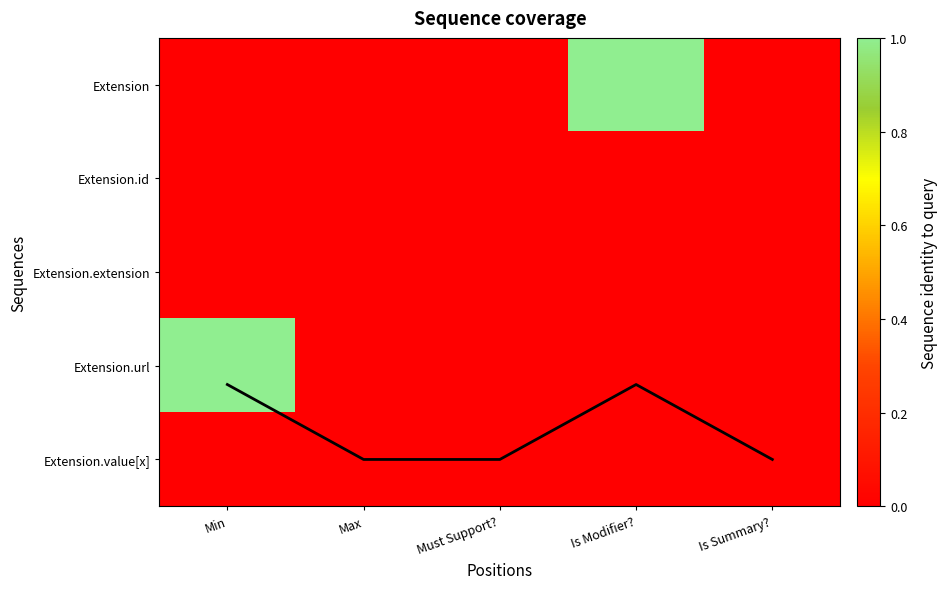

Which has a higher value, Max or Is Summary??

Max